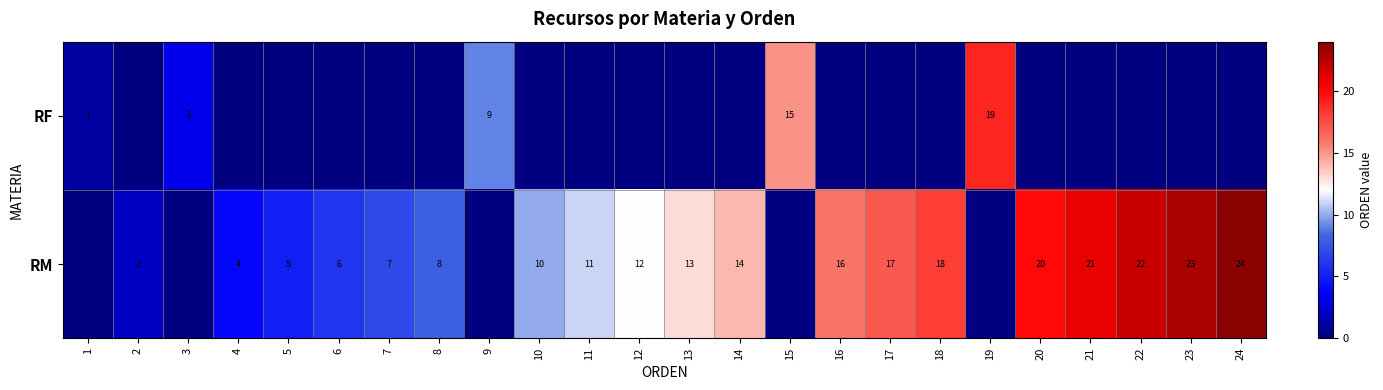

The RM series shows 13 at 13. True or false?

True